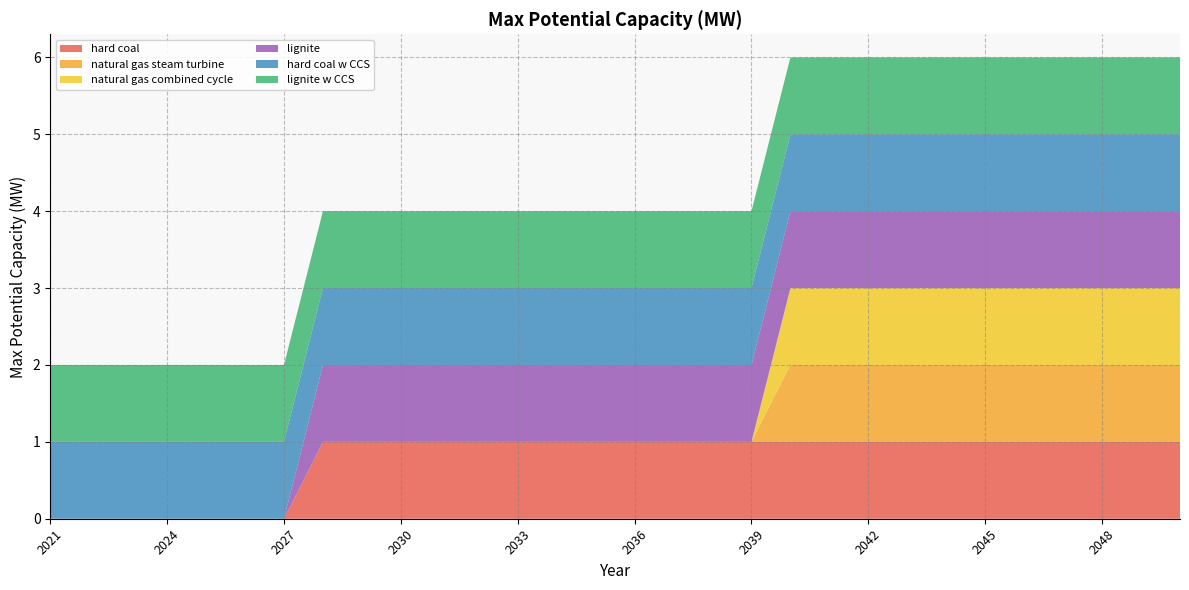

Reading left to right, transcribe all the data shown in this chart.

hard coal: 2021=0	2022=0	2023=0	2024=0	2025=0	2026=0	2027=0	2028=1	2029=1	2030=1	2031=1	2032=1	2033=1	2034=1	2035=1	2036=1	2037=1	2038=1	2039=1	2040=1	2041=1	2042=1	2043=1	2044=1	2045=1	2046=1	2047=1	2048=1	2049=1	2050=1
natural gas steam turbine: 2021=0	2022=0	2023=0	2024=0	2025=0	2026=0	2027=0	2028=0	2029=0	2030=0	2031=0	2032=0	2033=0	2034=0	2035=0	2036=0	2037=0	2038=0	2039=0	2040=1	2041=1	2042=1	2043=1	2044=1	2045=1	2046=1	2047=1	2048=1	2049=1	2050=1
natural gas combined cycle: 2021=0	2022=0	2023=0	2024=0	2025=0	2026=0	2027=0	2028=0	2029=0	2030=0	2031=0	2032=0	2033=0	2034=0	2035=0	2036=0	2037=0	2038=0	2039=0	2040=1	2041=1	2042=1	2043=1	2044=1	2045=1	2046=1	2047=1	2048=1	2049=1	2050=1
lignite: 2021=0	2022=0	2023=0	2024=0	2025=0	2026=0	2027=0	2028=1	2029=1	2030=1	2031=1	2032=1	2033=1	2034=1	2035=1	2036=1	2037=1	2038=1	2039=1	2040=1	2041=1	2042=1	2043=1	2044=1	2045=1	2046=1	2047=1	2048=1	2049=1	2050=1
hard coal w CCS: 2021=1	2022=1	2023=1	2024=1	2025=1	2026=1	2027=1	2028=1	2029=1	2030=1	2031=1	2032=1	2033=1	2034=1	2035=1	2036=1	2037=1	2038=1	2039=1	2040=1	2041=1	2042=1	2043=1	2044=1	2045=1	2046=1	2047=1	2048=1	2049=1	2050=1
lignite w CCS: 2021=1	2022=1	2023=1	2024=1	2025=1	2026=1	2027=1	2028=1	2029=1	2030=1	2031=1	2032=1	2033=1	2034=1	2035=1	2036=1	2037=1	2038=1	2039=1	2040=1	2041=1	2042=1	2043=1	2044=1	2045=1	2046=1	2047=1	2048=1	2049=1	2050=1